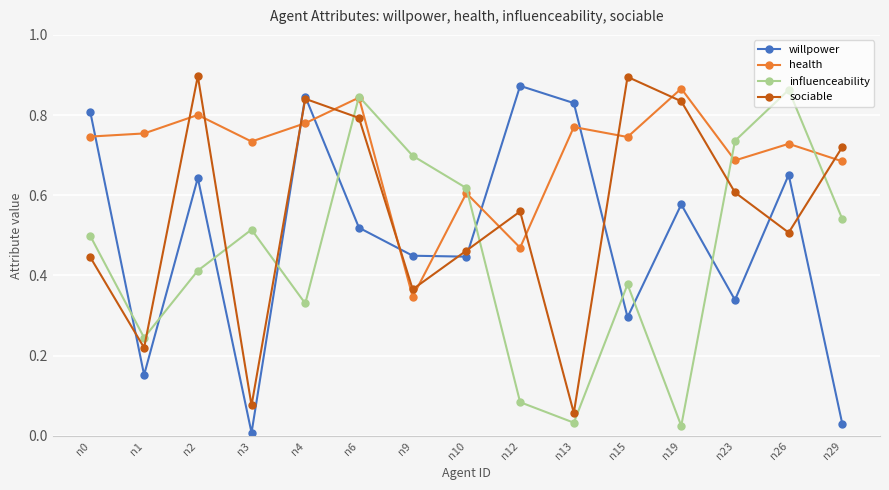

Does the chart have visible grid lines?

Yes